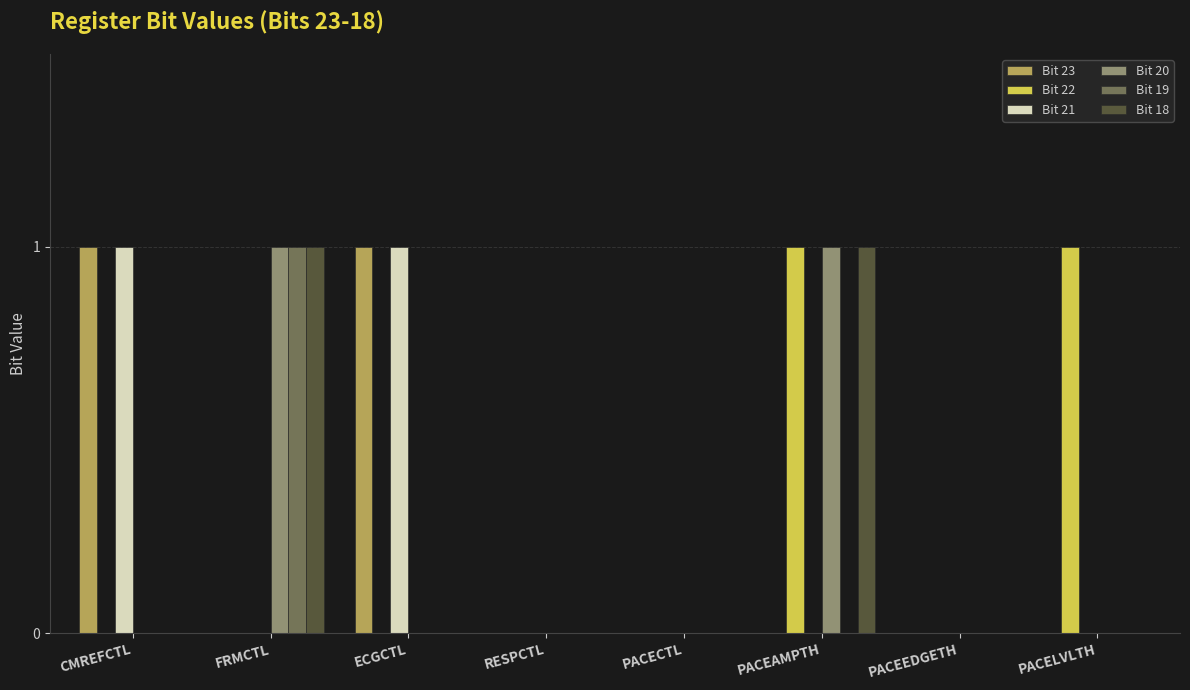

Is the value of Bit 21 at CMREFCTL greater than the value of Bit 18 at PACECTL?

Yes